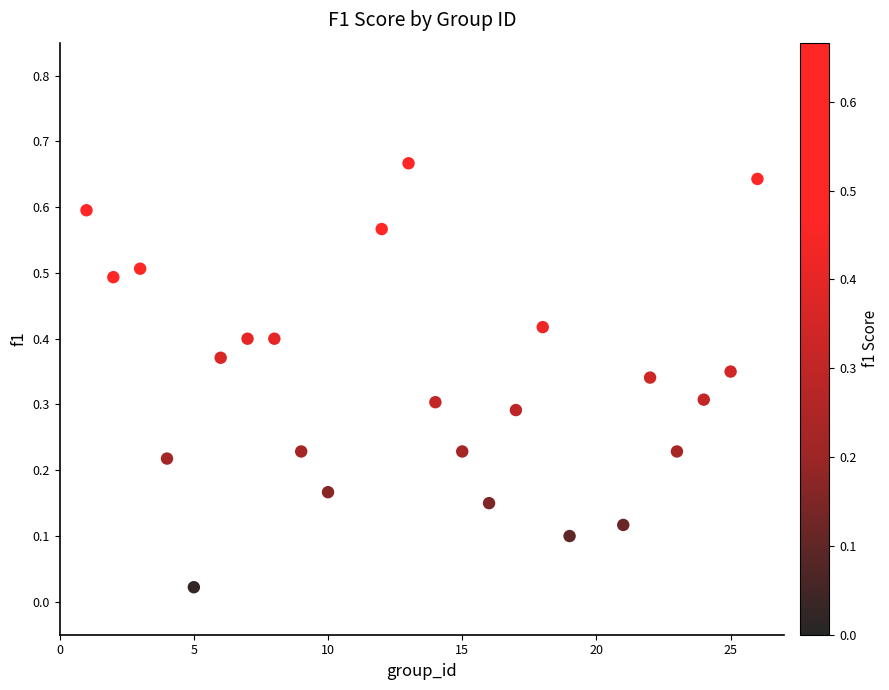

What is the range of X values (max minus min)?

25.0